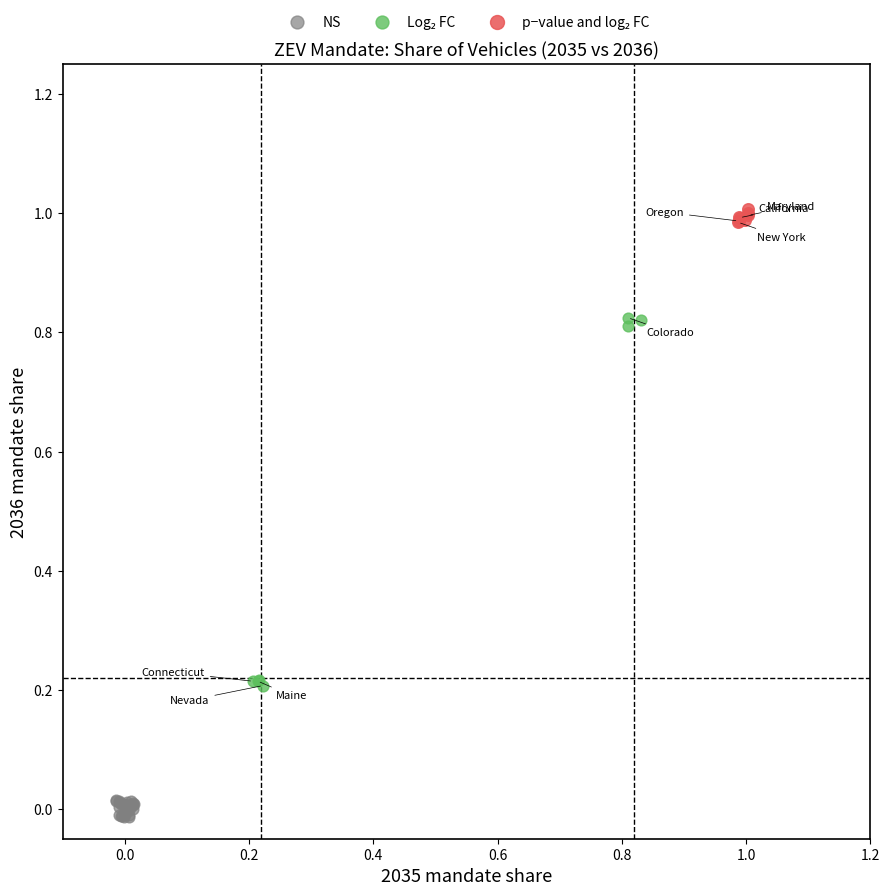

Which series reaches the minimum Y coordinate?

NS